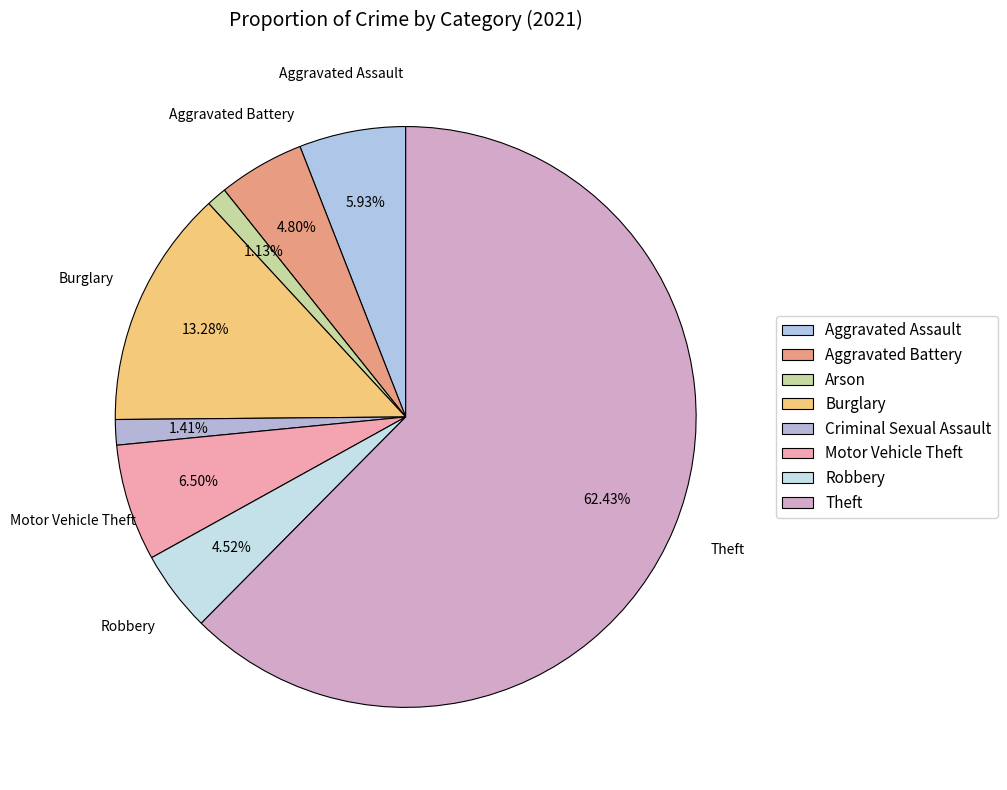

Rank the categories by value from lowest to highest.

Arson, Criminal Sexual Assault, Robbery, Aggravated Battery, Aggravated Assault, Motor Vehicle Theft, Burglary, Theft